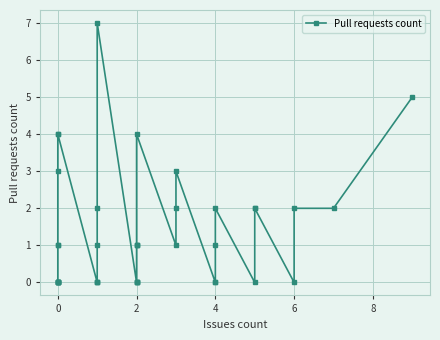

The value at 0 is 0. True or false?

False